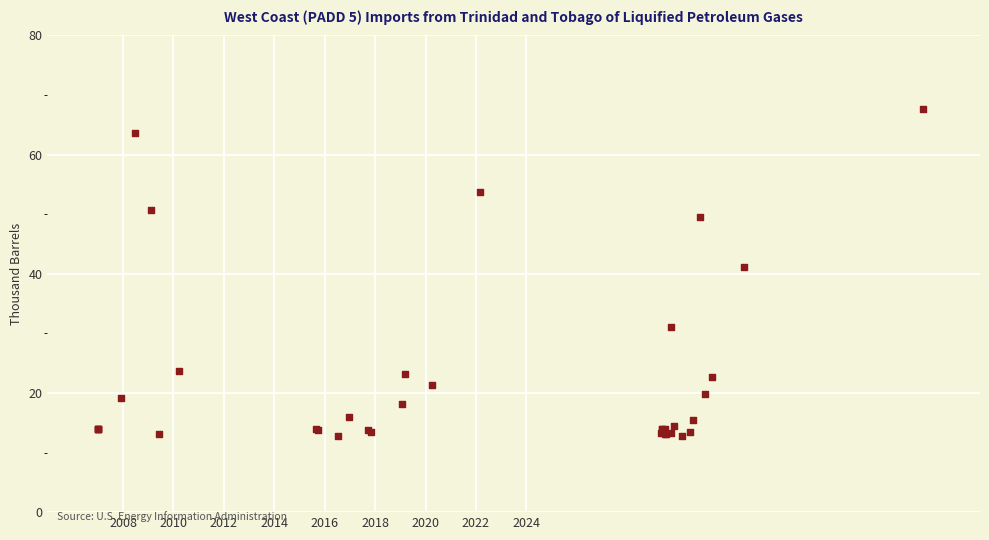

What Y value in the scatter plot is closest to 40?

41.1